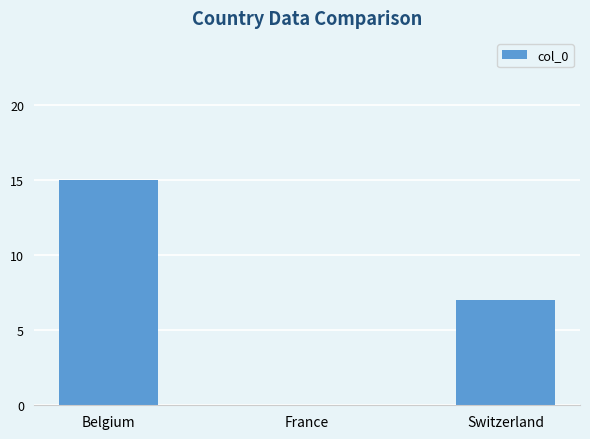

The value at Switzerland is 12. True or false?

False